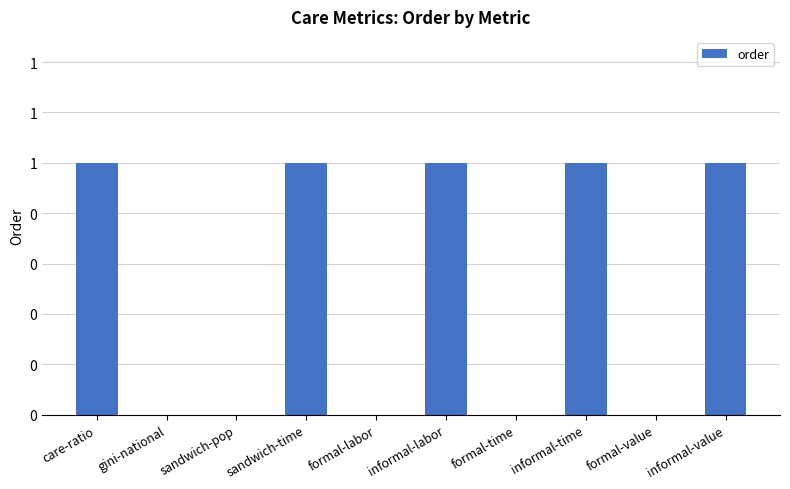

What is the sum of all values?

5